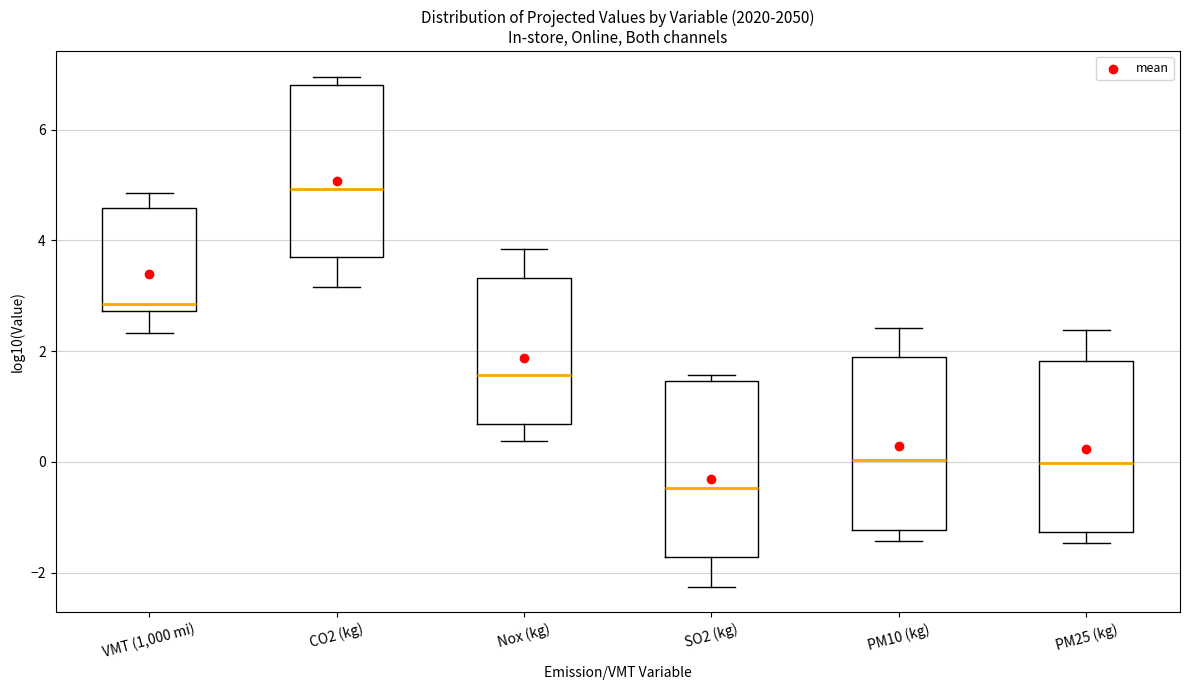

Reading left to right, read every box against the y-axis: the position of its median line, the range the box covers, and the ends of its whiskers. The values are not printed on the chart, so give them approximately, as read against the axis.

VMT (1,000 mi): median 2.8 (just above the box's lower edge), box 2.8 to 4.6, whiskers 2.4 to 4.8
CO2 (kg): median 5.0, box 3.6 to 6.8, whiskers 3.2 to 7.0
Nox (kg): median 1.6, box 0.6 to 3.4, whiskers 0.4 to 3.8
SO2 (kg): median -0.4, box -1.8 to 1.4, whiskers -2.2 to 1.6
PM10 (kg): median 0.0, box -1.2 to 1.8, whiskers -1.4 to 2.4
PM25 (kg): median 0.0, box -1.2 to 1.8, whiskers -1.4 to 2.4